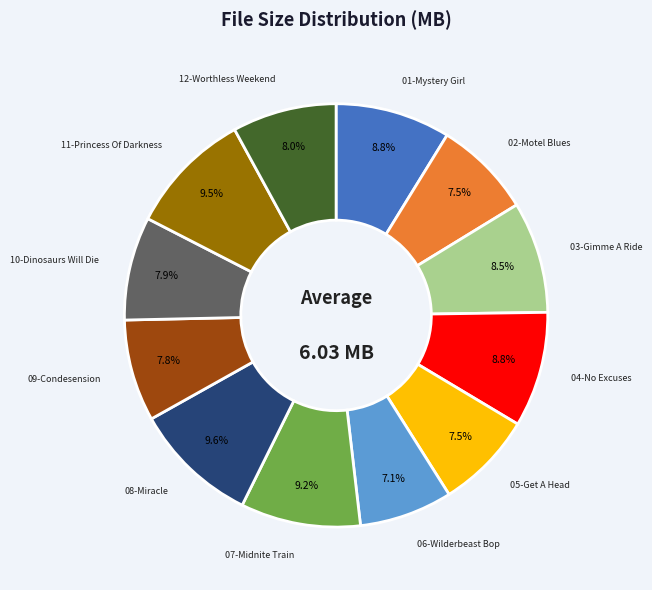

Is there any slice that represents more than half of the pie?

No